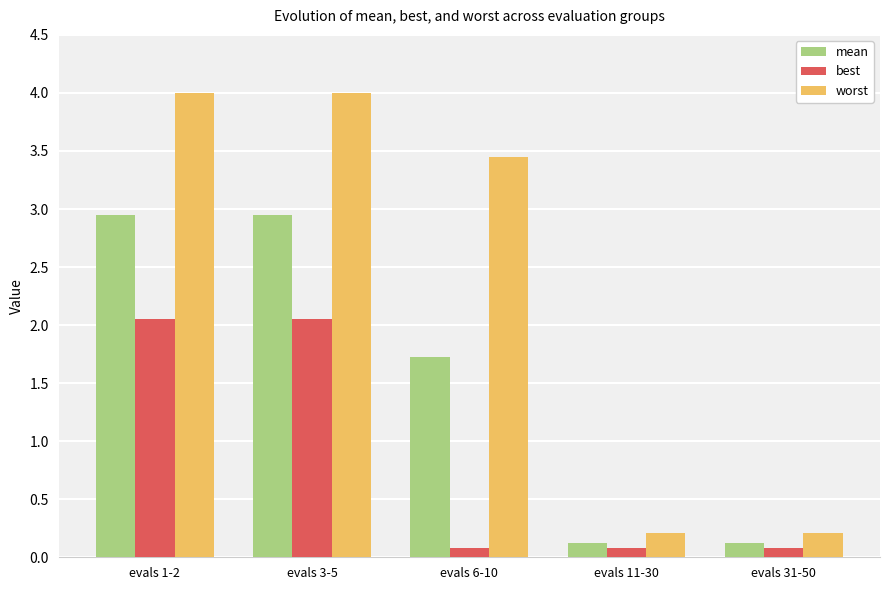

Is it true that mean equals 4.1 at evals 3-5?

False